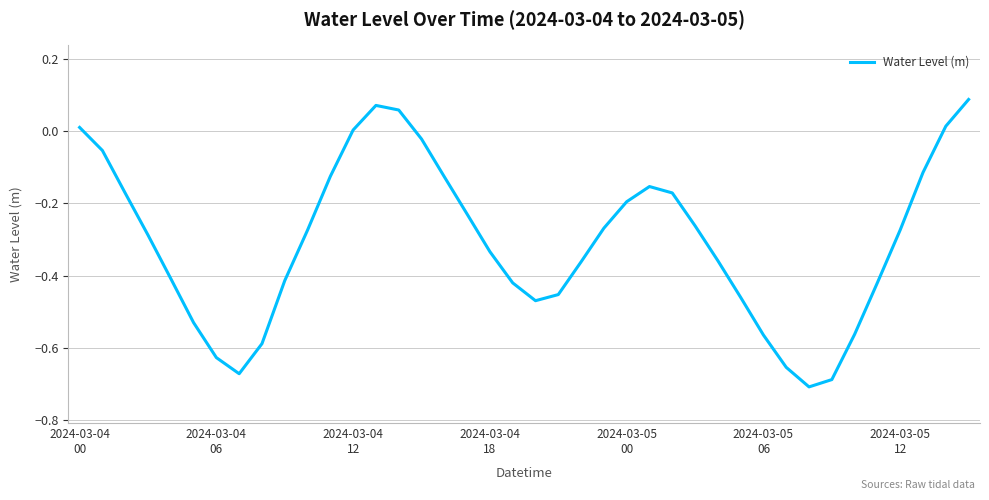

True or false: the data has more than 0 interior local peaks.

True